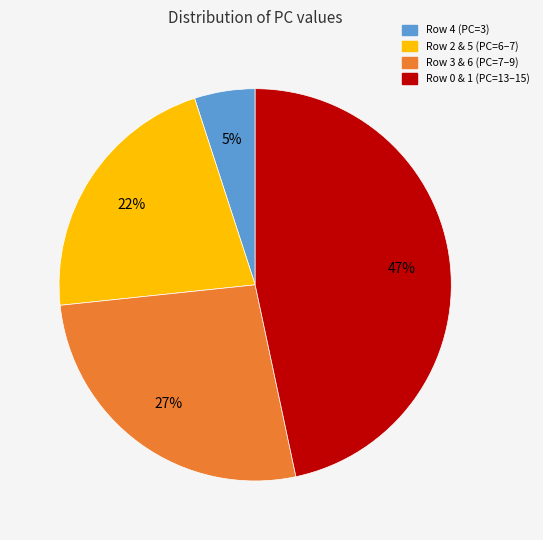

True or false: Row 4 (PC=3) accounts for 5% of the total.

True